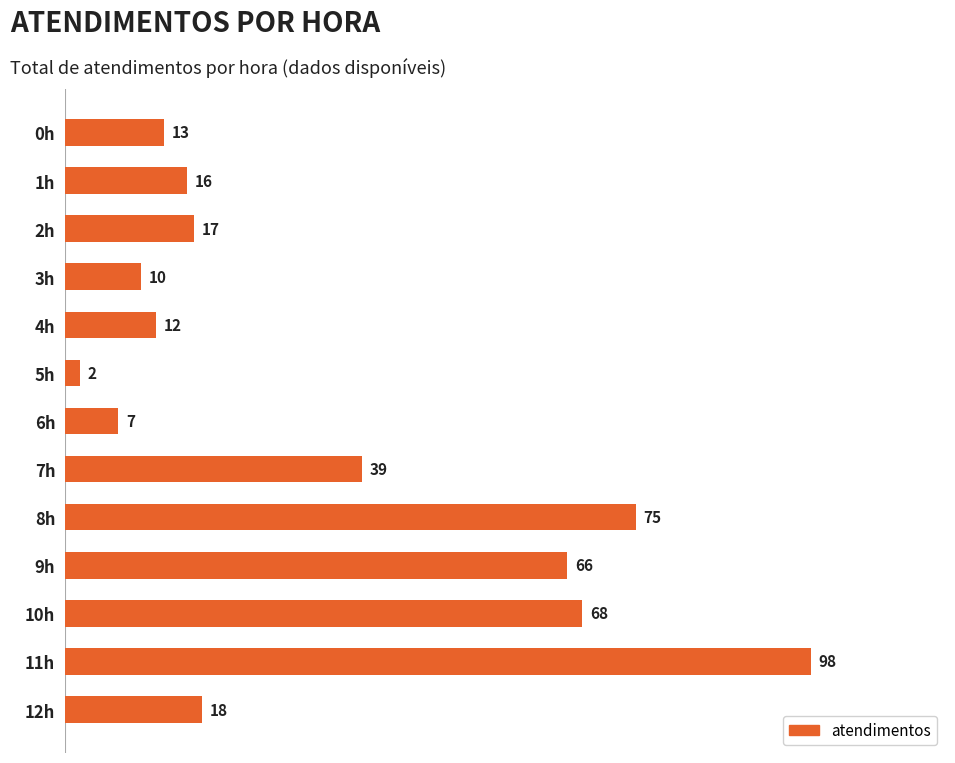

Read the value at 9h.

66